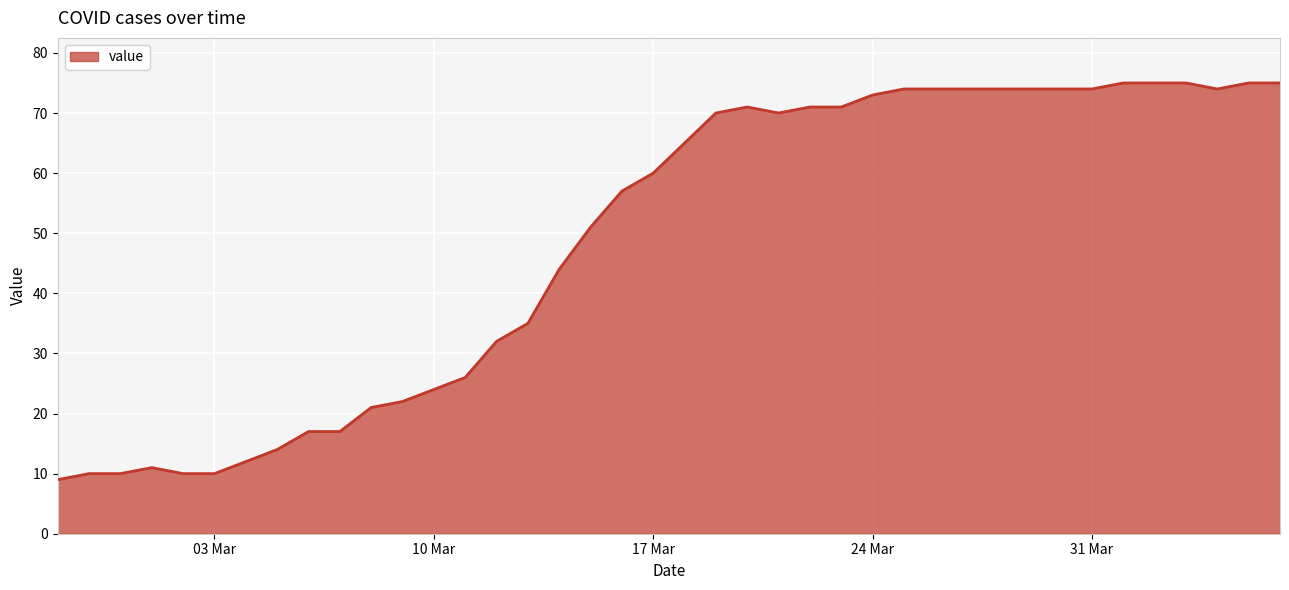

What is the difference between the maximum and minimum values?

66